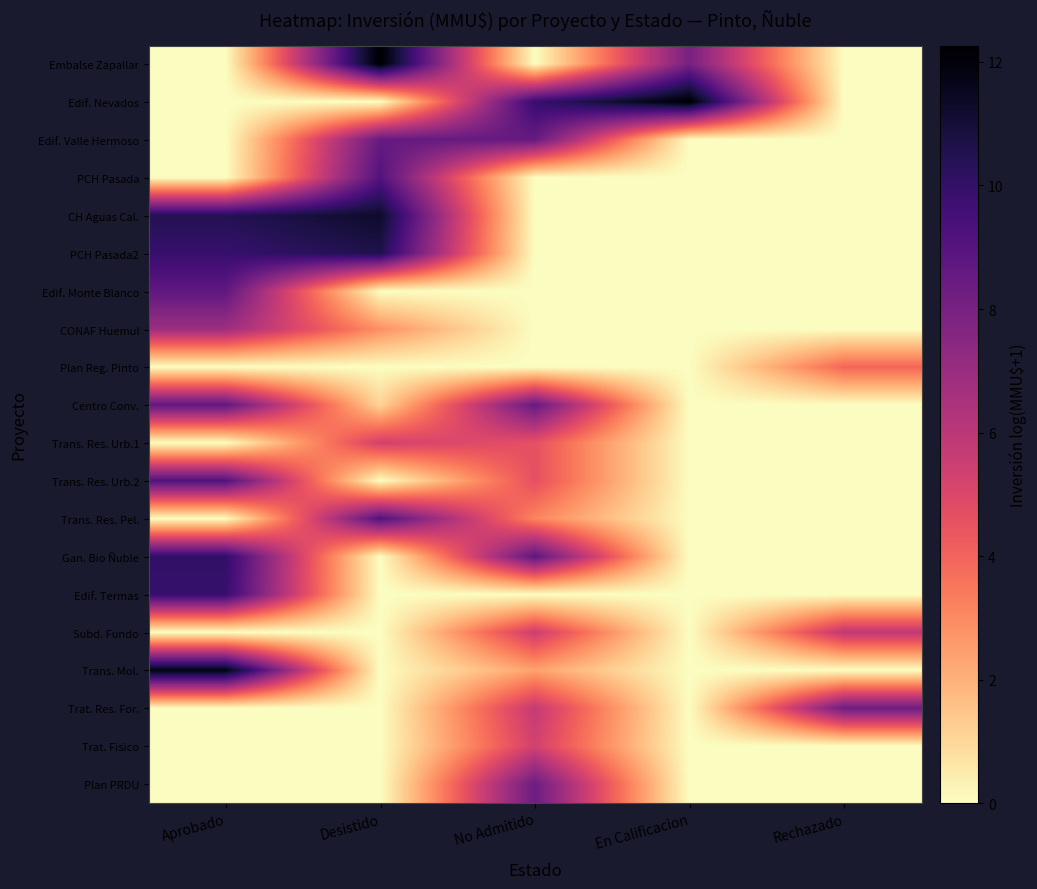

Reading left to right, transcribe all the data shown in this chart.

Embalse Zapallar: Aprobado=0.0	Desistido=12.3	No Admitido=0.0	En Calificacion=8.0	Rechazado=0.0
Edif. Nevados: Aprobado=0.0	Desistido=0.0	No Admitido=9.9	En Calificacion=12.3	Rechazado=0.0
Edif. Valle Hermoso: Aprobado=0.0	Desistido=8.5	No Admitido=8.5	En Calificacion=0.0	Rechazado=0.0
PCH Pasada: Aprobado=0.0	Desistido=9.1	No Admitido=0.0	En Calificacion=0.0	Rechazado=0.0
CH Aguas Cal.: Aprobado=10.5	Desistido=11.3	No Admitido=0.0	En Calificacion=0.0	Rechazado=0.0
PCH Pasada2: Aprobado=9.9	Desistido=10.6	No Admitido=0.0	En Calificacion=0.0	Rechazado=0.0
Edif. Monte Blanco: Aprobado=8.7	Desistido=0.0	No Admitido=0.0	En Calificacion=0.0	Rechazado=0.0
CONAF Huemul: Aprobado=6.9	Desistido=2.8	No Admitido=0.0	En Calificacion=0.0	Rechazado=0.0
Plan Reg. Pinto: Aprobado=0.0	Desistido=0.0	No Admitido=0.0	En Calificacion=0.0	Rechazado=3.9
Centro Conv.: Aprobado=8.7	Desistido=1.1	No Admitido=8.5	En Calificacion=0.0	Rechazado=0.0
Trans. Res. Urb.1: Aprobado=0.0	Desistido=5.3	No Admitido=4.6	En Calificacion=0.0	Rechazado=0.0
Trans. Res. Urb.2: Aprobado=9.1	Desistido=0.0	No Admitido=4.6	En Calificacion=0.0	Rechazado=0.0
Trans. Res. Pel.: Aprobado=0.0	Desistido=9.1	No Admitido=3.1	En Calificacion=0.0	Rechazado=0.0
Gan. Bio Ñuble: Aprobado=10.1	Desistido=0.0	No Admitido=8.8	En Calificacion=0.0	Rechazado=0.0
Edif. Termas: Aprobado=9.9	Desistido=0.0	No Admitido=0.0	En Calificacion=0.0	Rechazado=0.0
Subd. Fundo: Aprobado=0.0	Desistido=0.0	No Admitido=5.5	En Calificacion=0.0	Rechazado=5.9
Trans. Mol.: Aprobado=11.9	Desistido=0.0	No Admitido=2.4	En Calificacion=0.0	Rechazado=0.0
Trat. Res. For.: Aprobado=0.0	Desistido=0.0	No Admitido=5.7	En Calificacion=0.0	Rechazado=8.3
Trat. Fisico: Aprobado=0.0	Desistido=0.0	No Admitido=5.3	En Calificacion=0.0	Rechazado=0.0
Plan PRDU: Aprobado=0.0	Desistido=0.0	No Admitido=8.3	En Calificacion=0.0	Rechazado=0.0